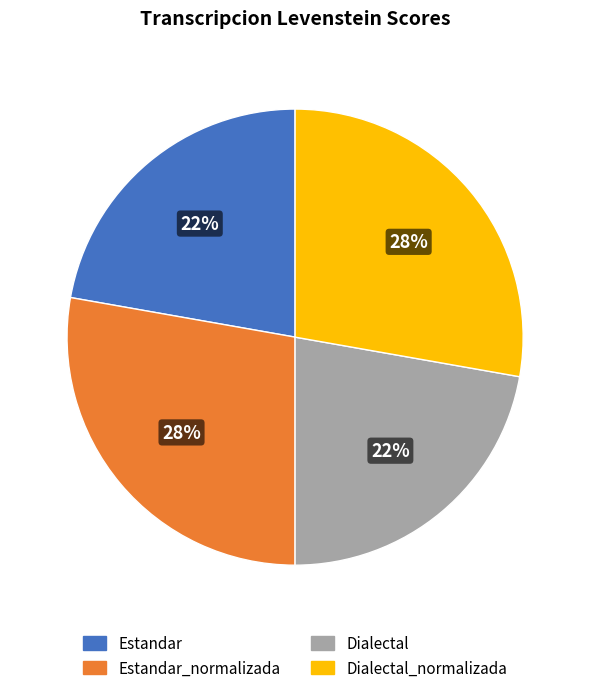

To the nearest percent, what is the average slice percentage?

25%